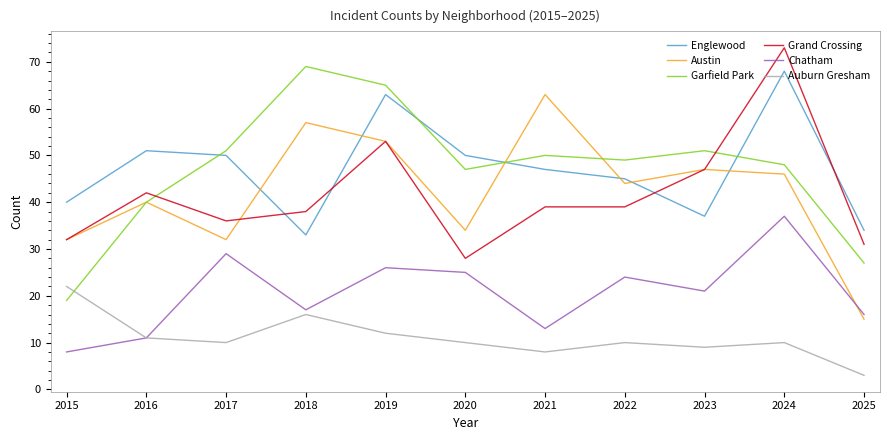

Reading left to right, extract all data points from this chart.

Englewood: 2015=40	2016=51	2017=50	2018=33	2019=63	2020=50	2021=47	2022=45	2023=37	2024=68	2025=34
Austin: 2015=32	2016=40	2017=32	2018=57	2019=53	2020=34	2021=63	2022=44	2023=47	2024=46	2025=15
Garfield Park: 2015=19	2016=40	2017=51	2018=69	2019=65	2020=47	2021=50	2022=49	2023=51	2024=48	2025=27
Grand Crossing: 2015=32	2016=42	2017=36	2018=38	2019=53	2020=28	2021=39	2022=39	2023=47	2024=73	2025=31
Chatham: 2015=8	2016=11	2017=29	2018=17	2019=26	2020=25	2021=13	2022=24	2023=21	2024=37	2025=16
Auburn Gresham: 2015=22	2016=11	2017=10	2018=16	2019=12	2020=10	2021=8	2022=10	2023=9	2024=10	2025=3